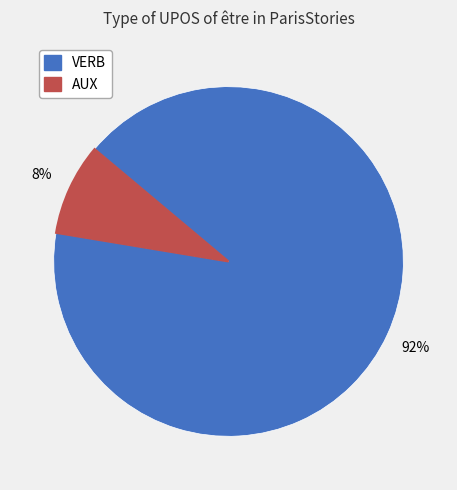

Which has a higher value, VERB or AUX?

VERB